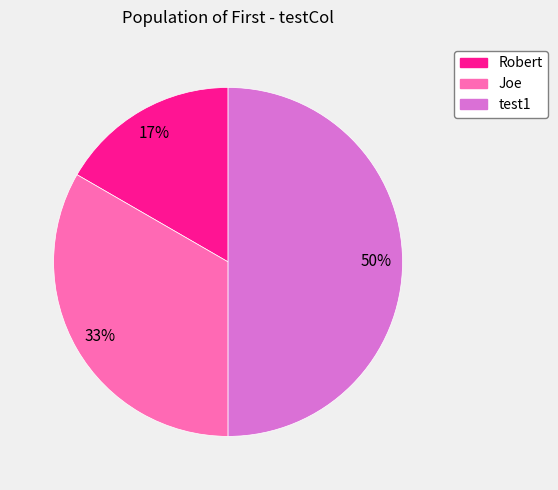

What is the smallest slice in the pie chart?

Robert